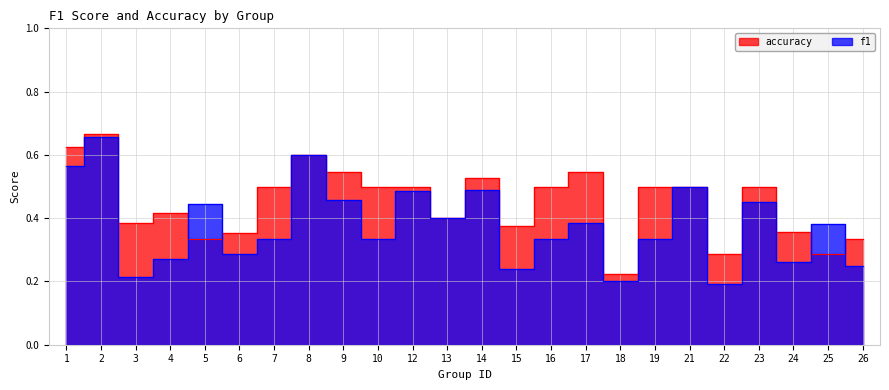

At 21, list the series in order from smallest to largest.

f1, accuracy